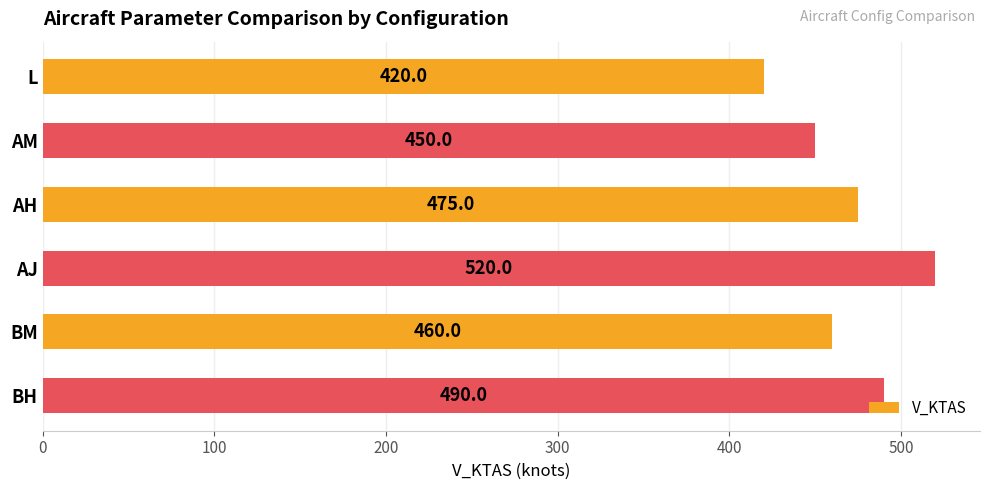

What is the change in value from L to AM?

+30